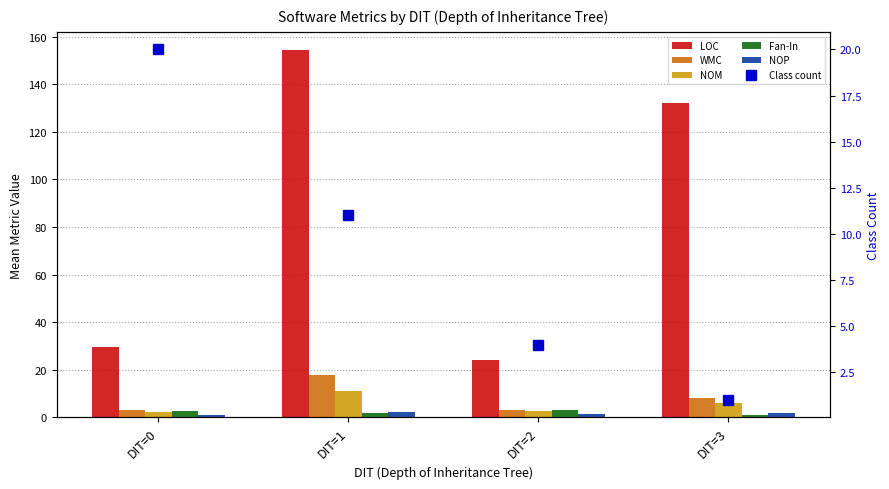

Which label corresponds to the largest value in the chart?

DIT=1